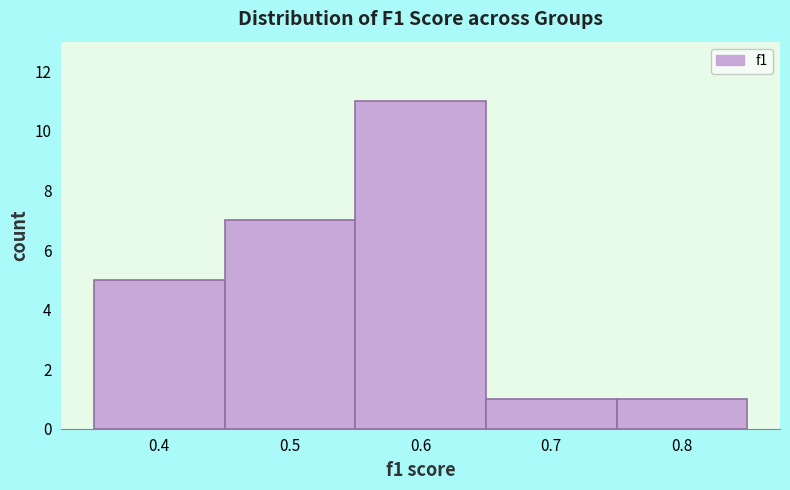

Reading right to left, what are all the values shown in this chart?

1	1	11	7	5